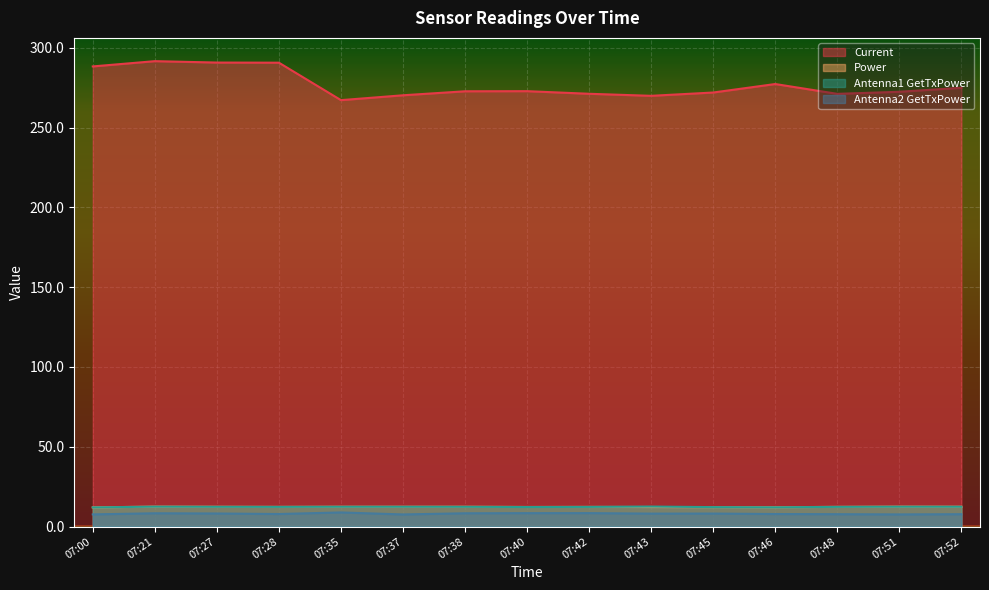

At how many categories does at least one series exceed 254?

15